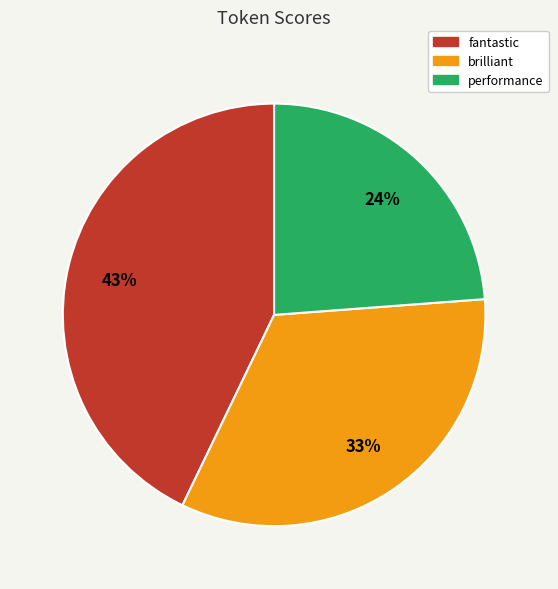

To the nearest percent, what is the difference between the largest and smallest slice percentages?

19%